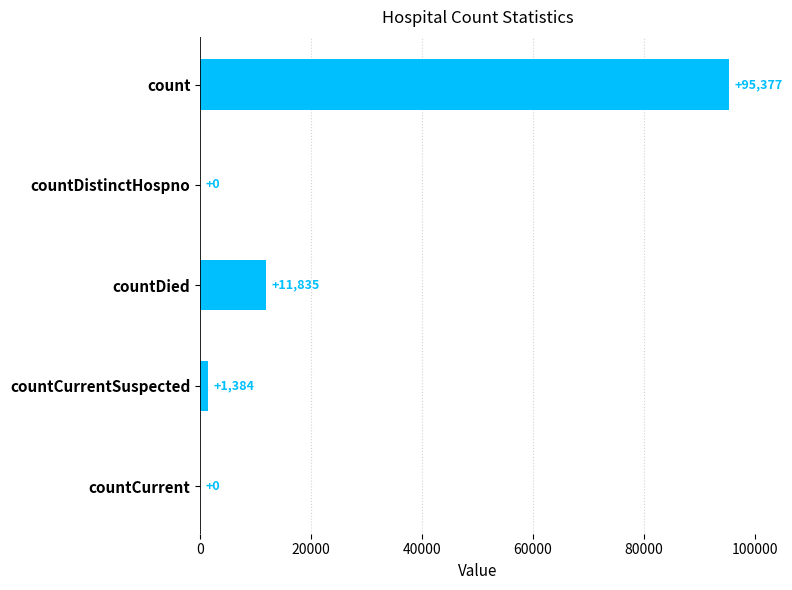

What is the sum of all values?

108596